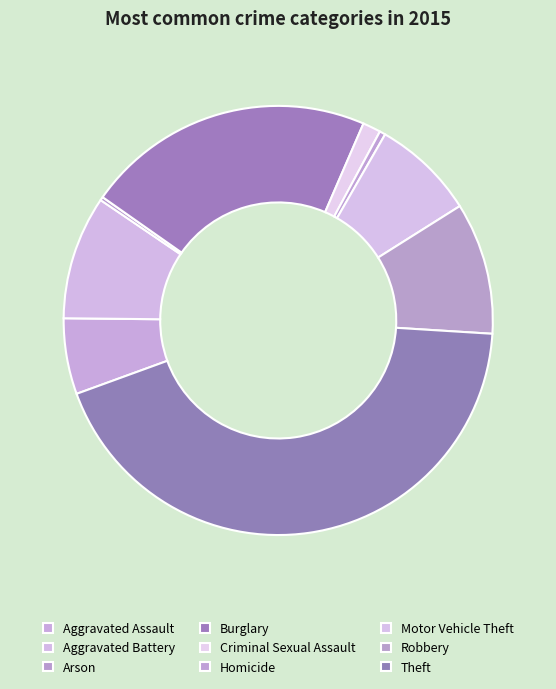

What percentage is NOT represented by Homicide?

99.6%